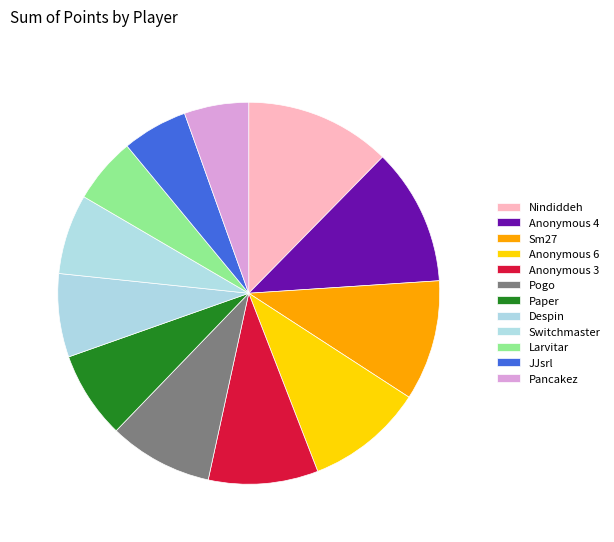

Is it true that Anonymous 4 is 6% of the pie?

False